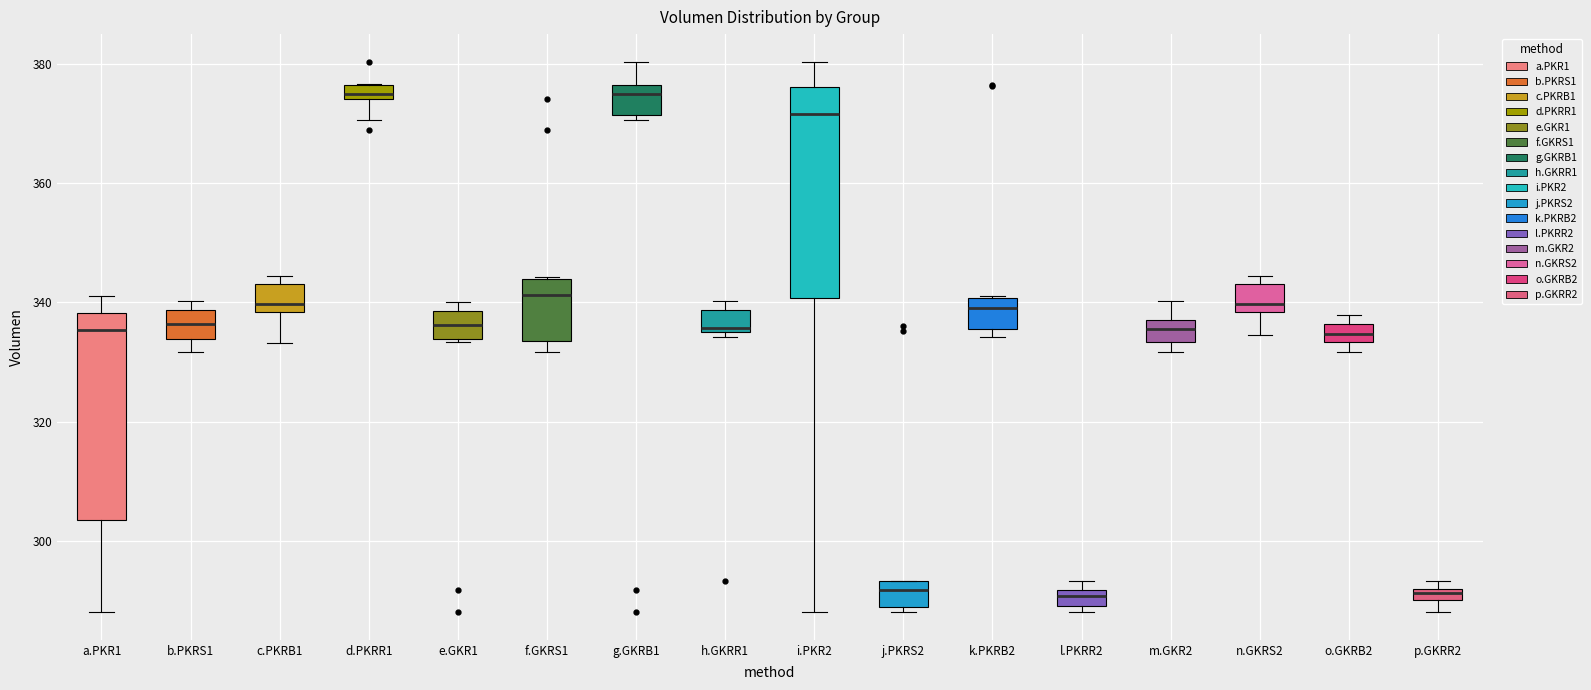

Where is the upper edge of the box for o.GKRB2 on the y-axis? The values are not printed on the chart, so give them approximately, as read against the axis.

336